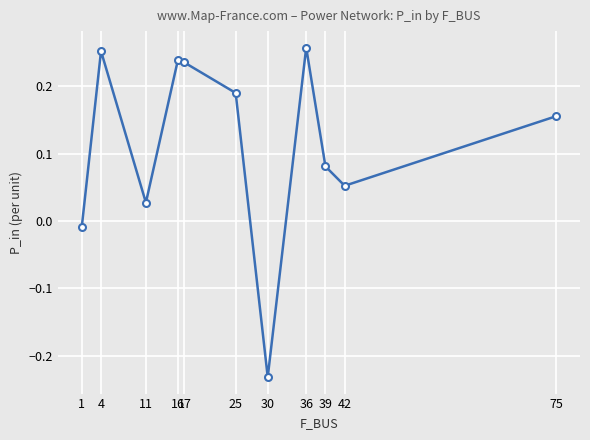

Which has a higher value, 11 or 36?

36